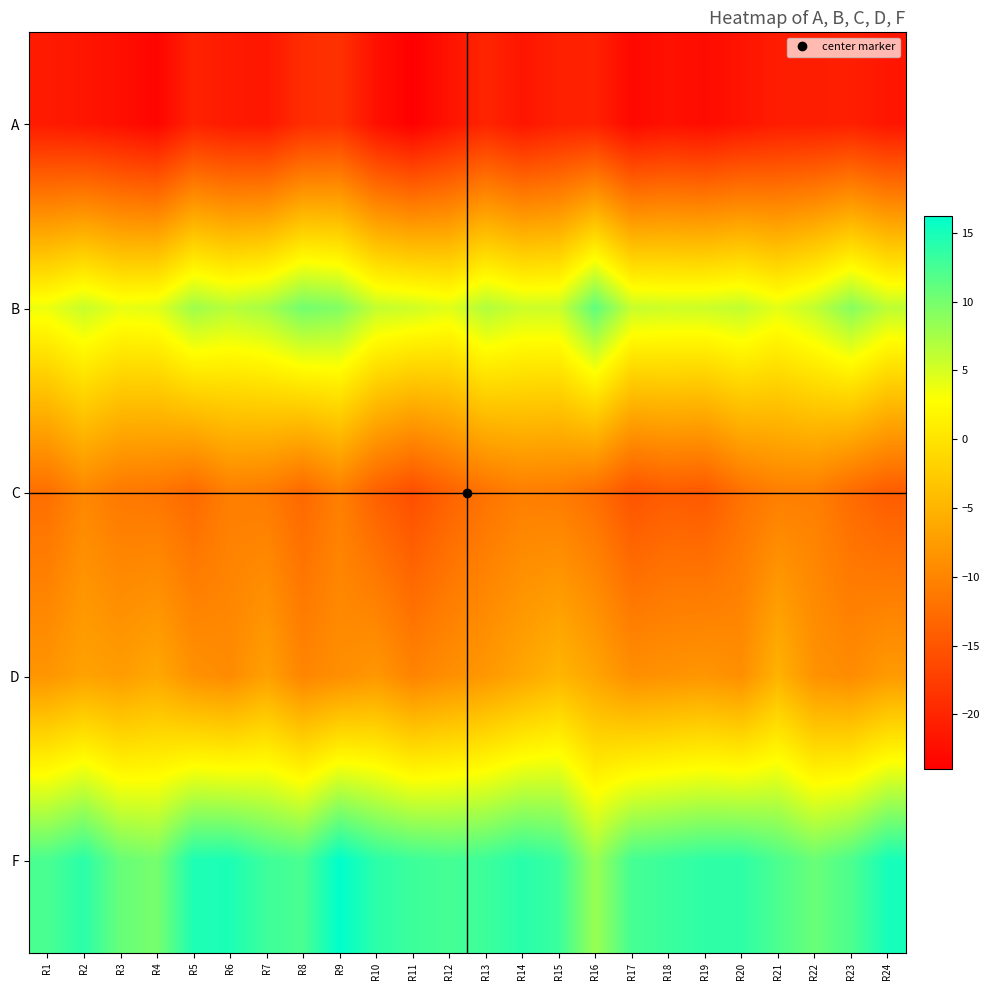

List the series in order of their peak value, lowest first.

A, C, D, B, F